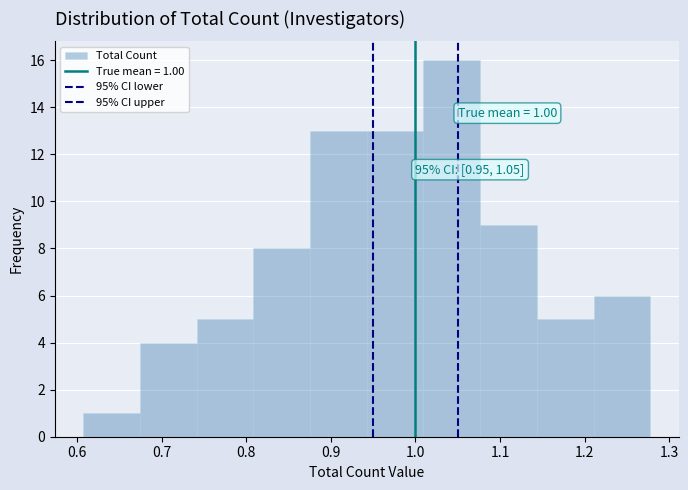

Over which range of the x-axis is the bar tallest?

1.01 to 1.08